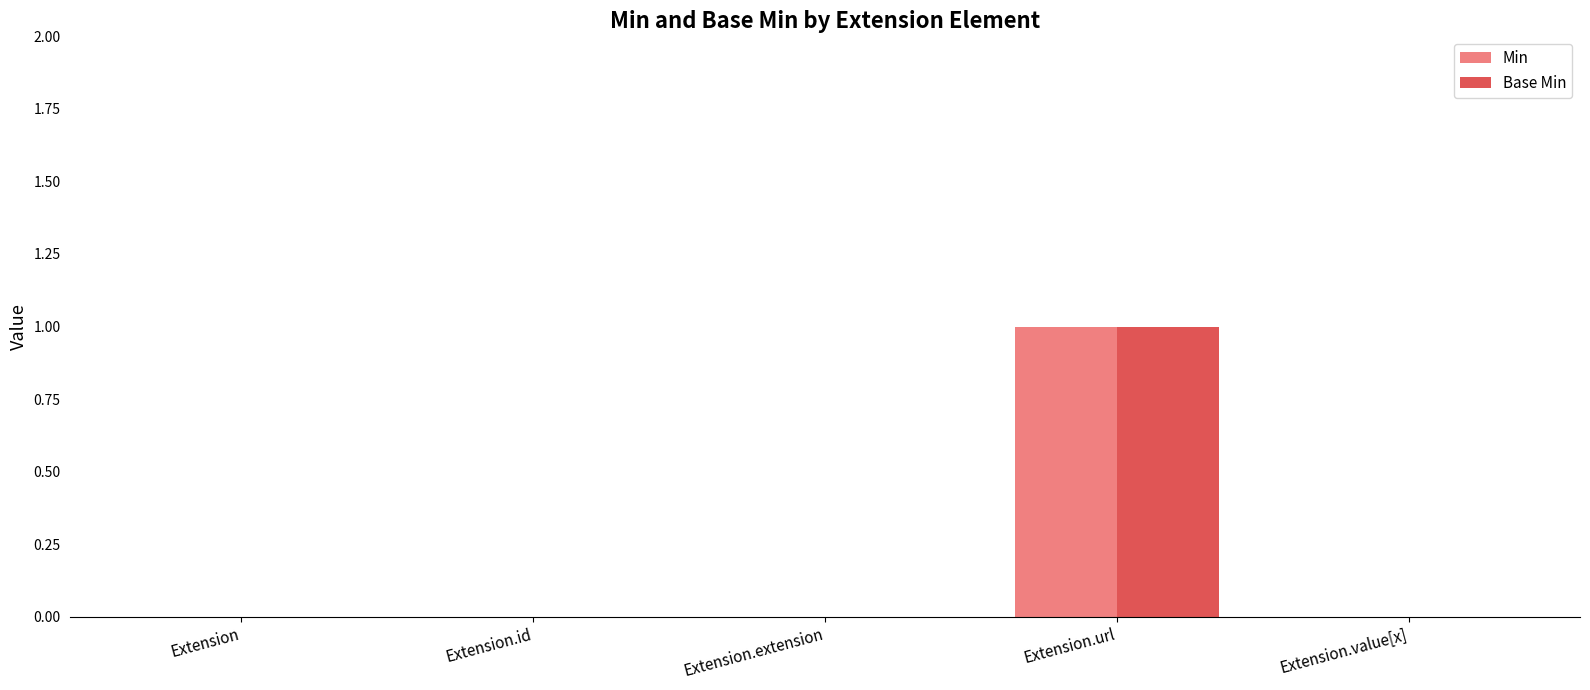

The value of Base Min at Extension.extension is 0. True or false?

True